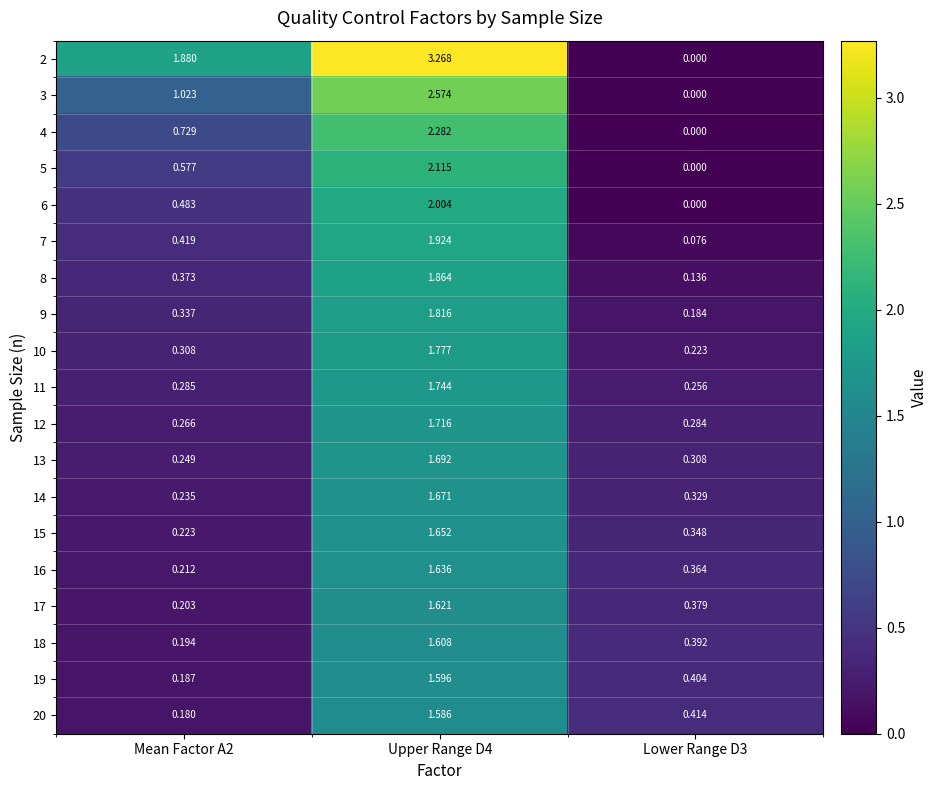

Rank the series at Mean Factor A2 from lowest to highest value.

20, 19, 18, 17, 16, 15, 14, 13, 12, 11, 10, 9, 8, 7, 6, 5, 4, 3, 2